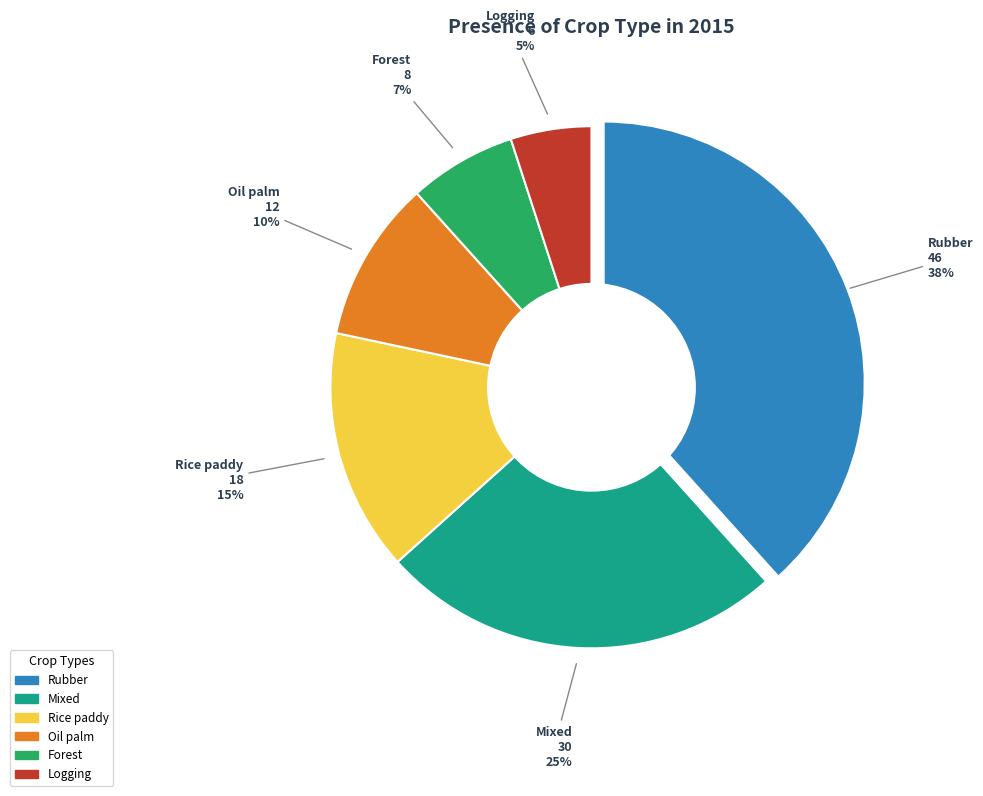

Is the sum of Forest and Rubber greater than half?

No